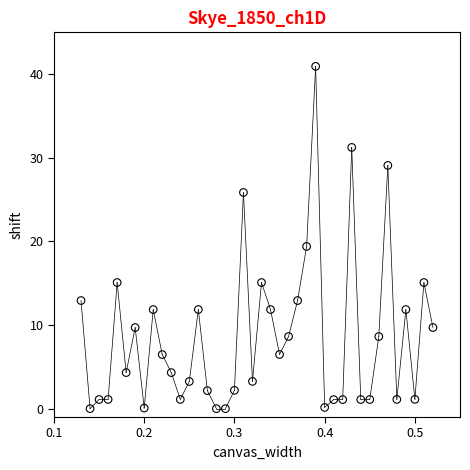

What is the range of Y values (max minus min)?

40.9